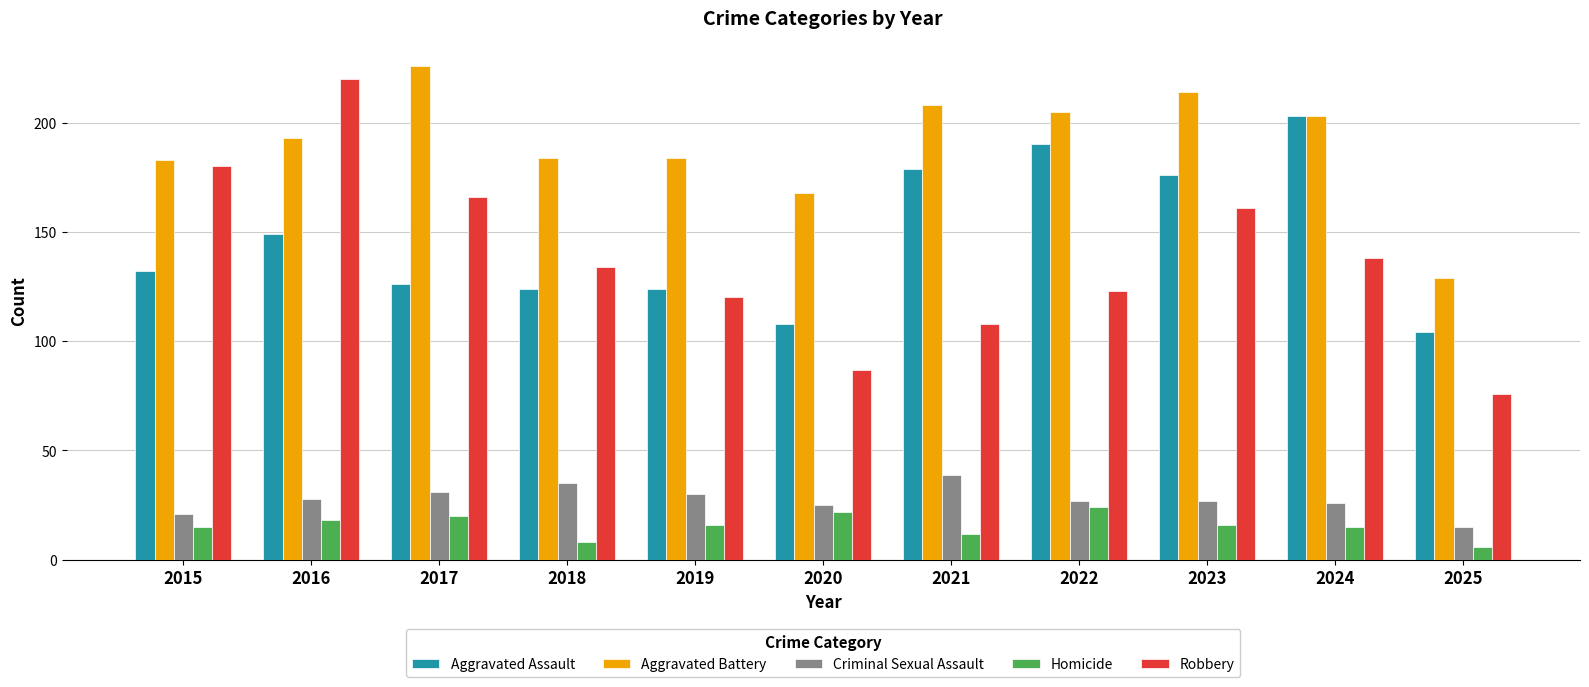

Rank the series at 2018 from lowest to highest value.

Homicide, Criminal Sexual Assault, Aggravated Assault, Robbery, Aggravated Battery